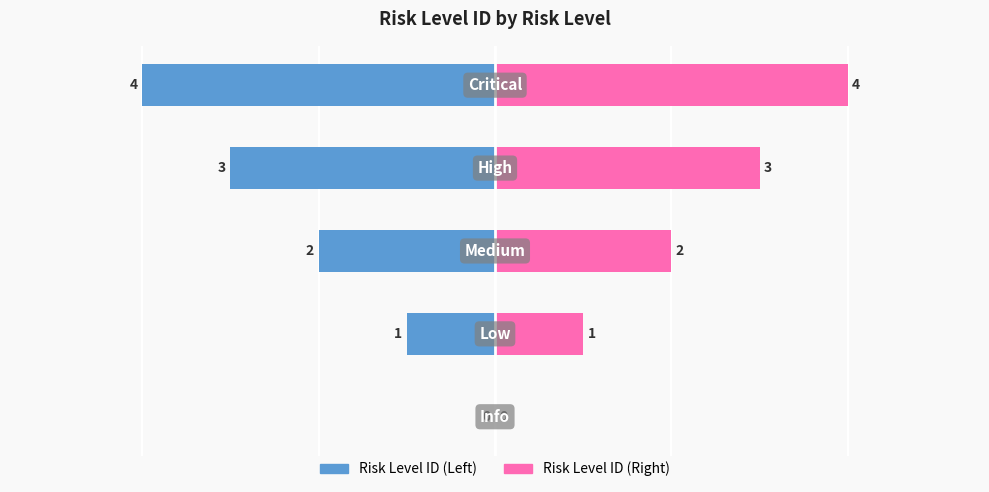

How many bars are there in total?

10